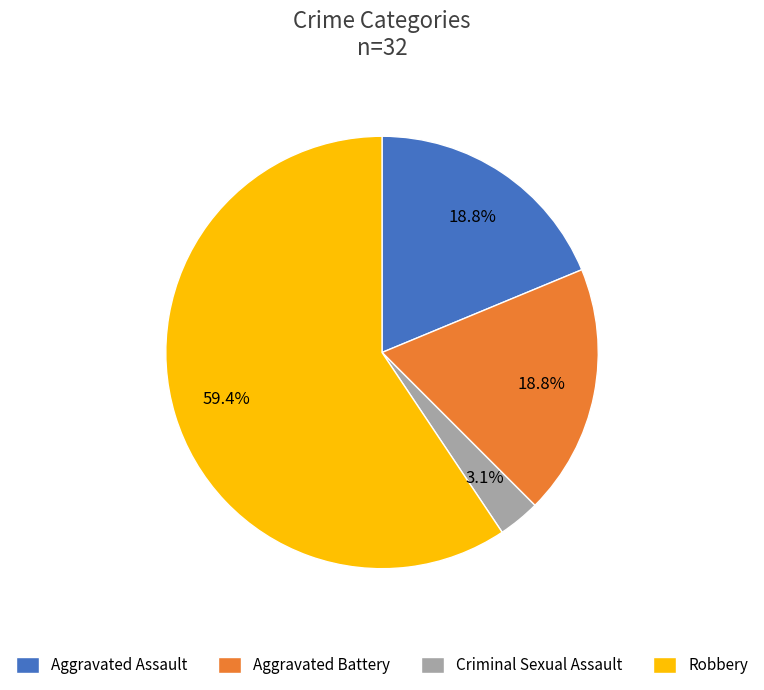

True or false: Robbery accounts for 59% of the total.

True